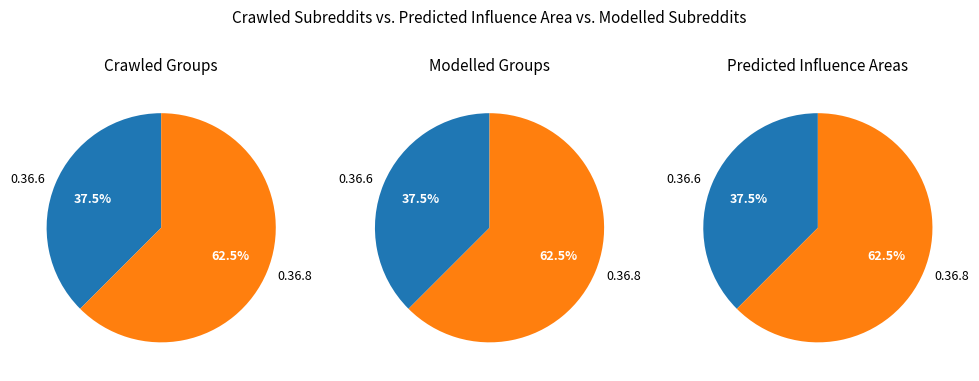

What is the ratio of the value at 0.36.8 to the value at 0.36.6?

1.7